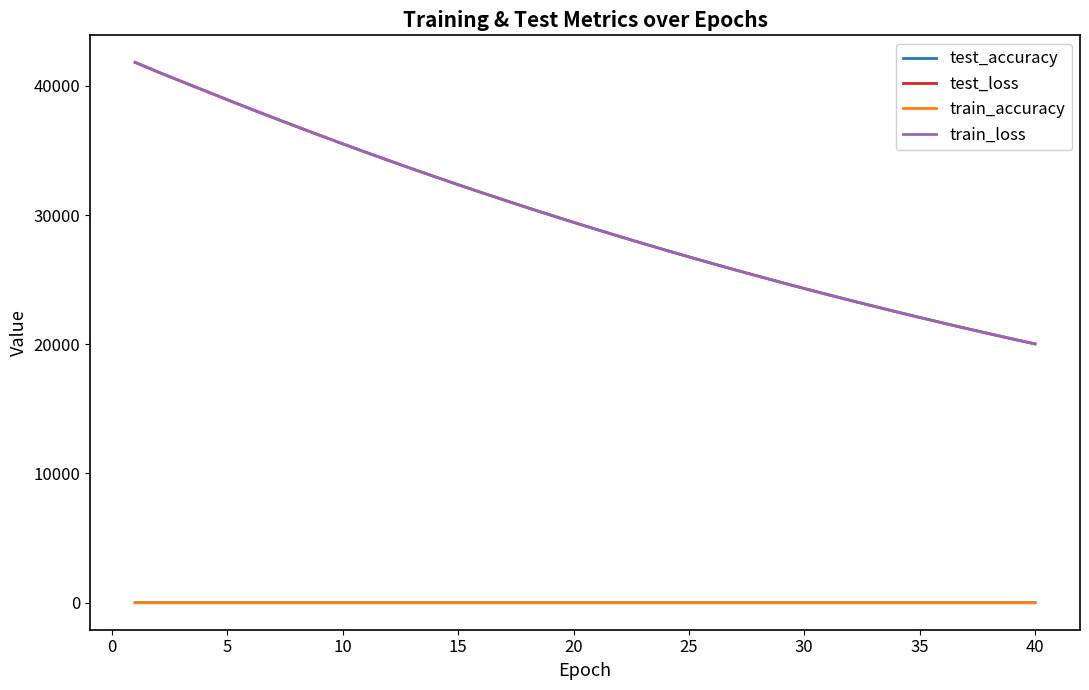

Which series has the largest range (max minus min)?

test_loss